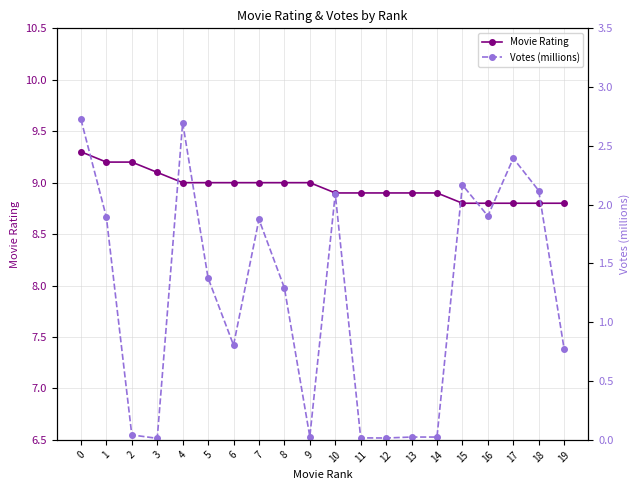

Reading left to right, list all the values displayed in this chart.

Movie Rating: 9.3	9.2	9.2	9.1	9.0	9.0	9.0	9.0	9.0	9.0	8.9	8.9	8.9	8.9	8.9	8.8	8.8	8.8	8.8	8.8
Votes (millions): 2.7	1.9	0.0	0.0	2.7	1.4	0.8	1.9	1.3	0.0	2.1	0.0	0.0	0.0	0.0	2.2	1.9	2.4	2.1	0.8